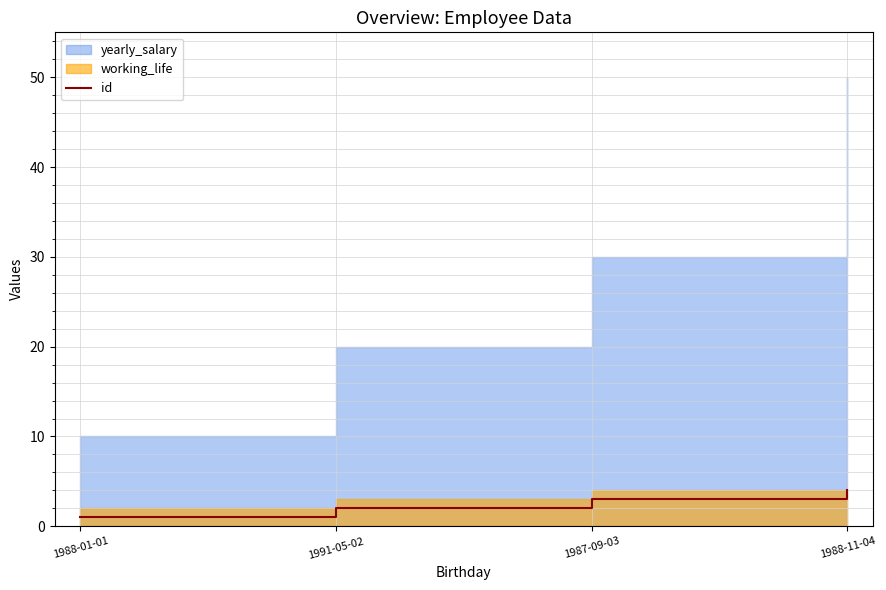

True or false: id has more than 2 interior local peaks.

False